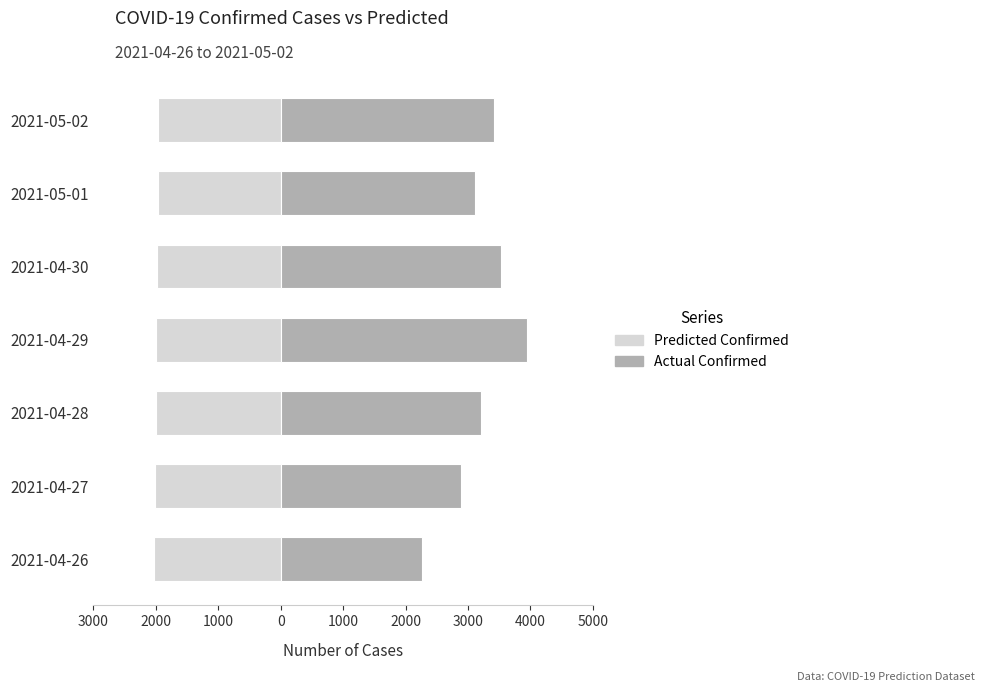

What is the difference between the second highest and second lowest values in the Actual Confirmed series?

643